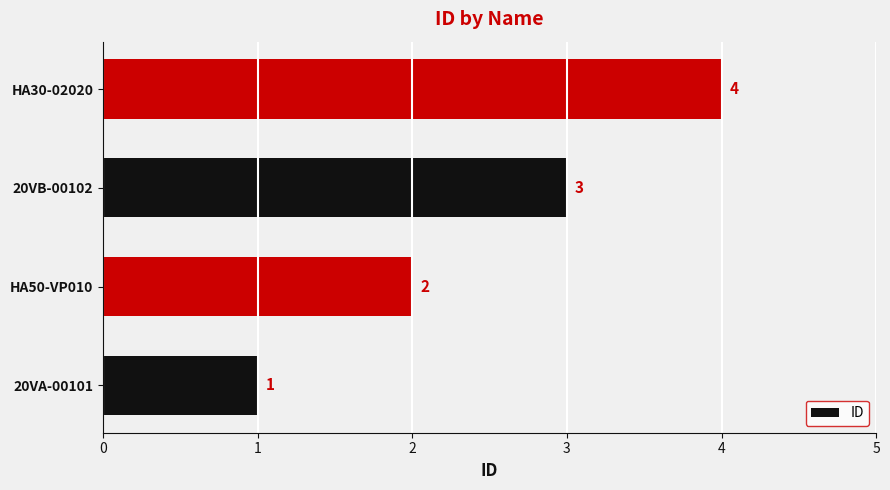

Between 20VA-00101 and HA30-02020, which is larger?

HA30-02020